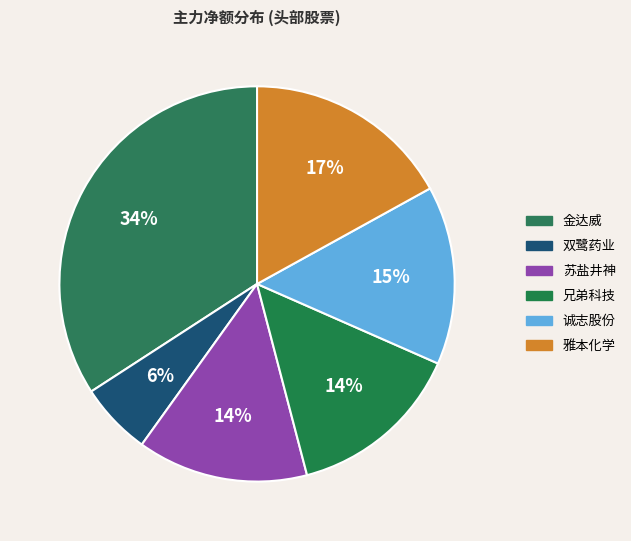

How many slices are in this pie chart?

6